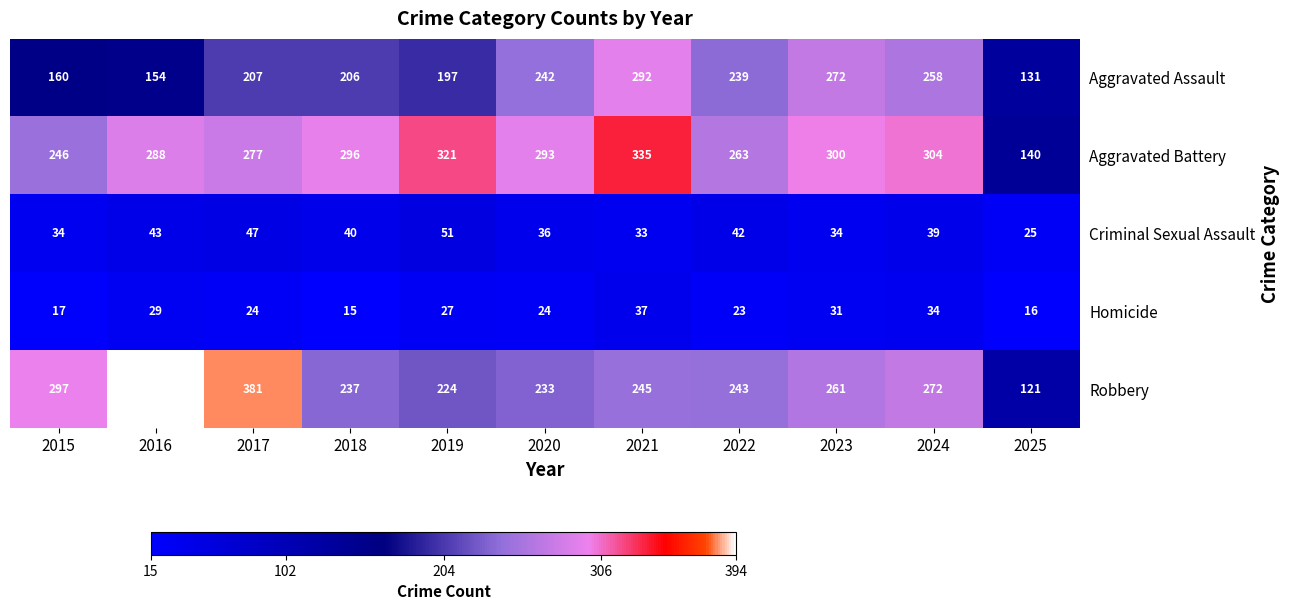

Is it true that Homicide equals 34 at 2024?

True